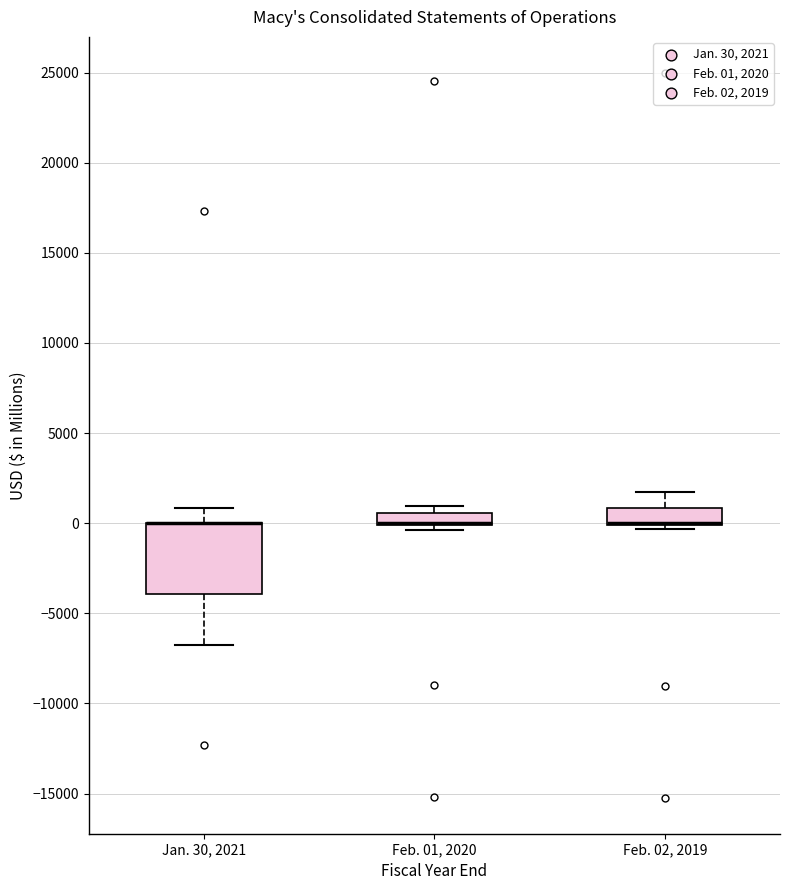

Which box is the tallest, from its lower edge to its upper edge?

Jan. 30, 2021